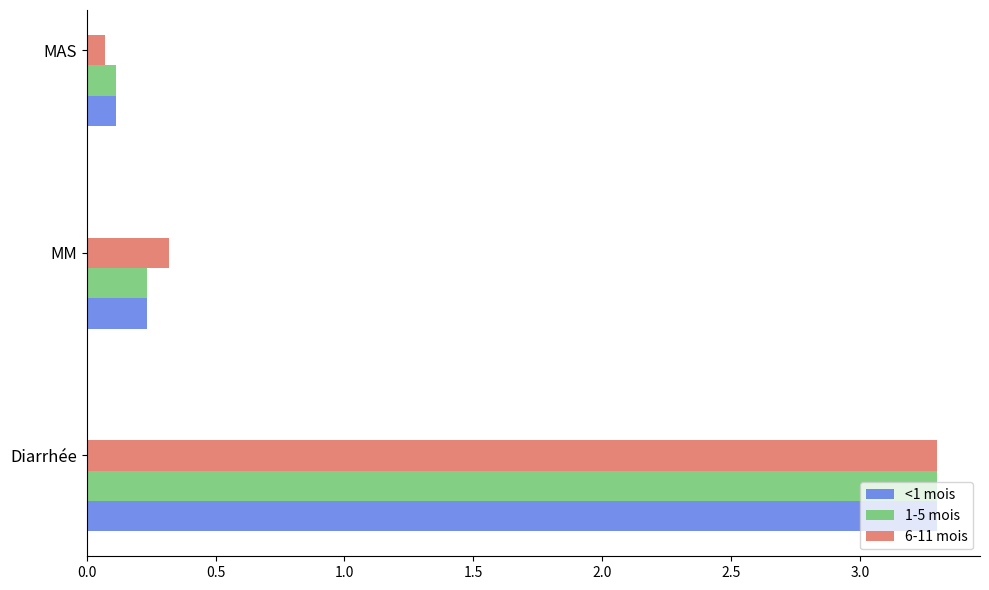

At how many categories does at least one series exceed 3?

1